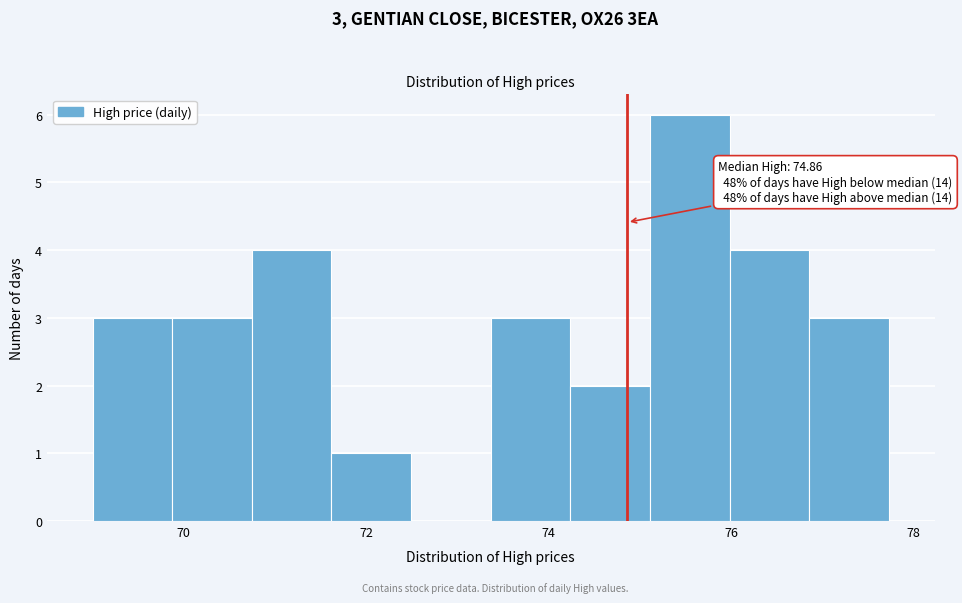

Over which range of the x-axis is the bar tallest?

75.2 to 76.0